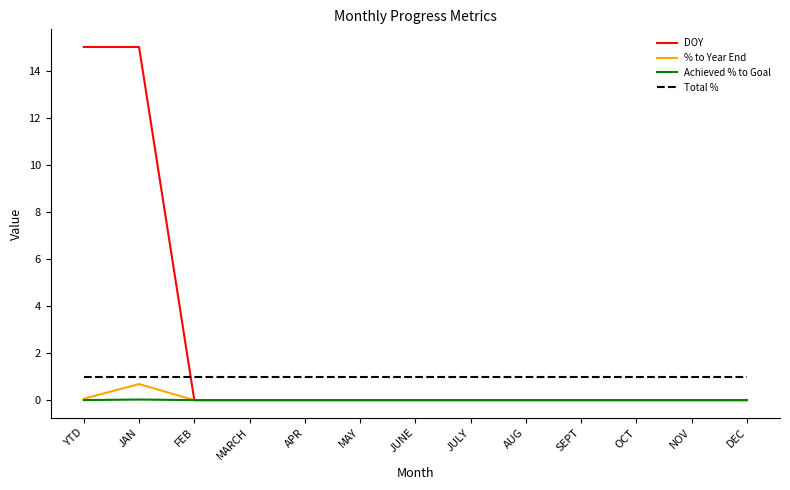

Is it true that Achieved % to Goal equals 0.0 at JAN?

True